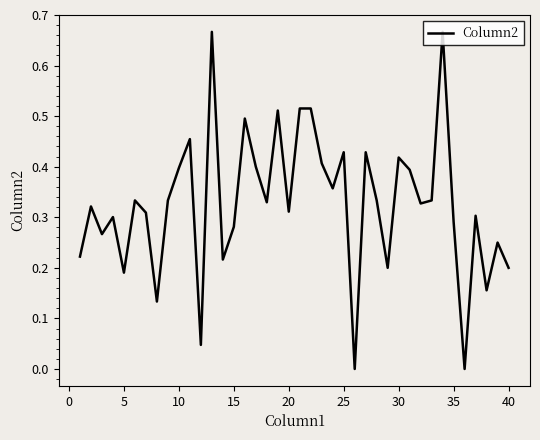

How many lines are shown in the chart?

1